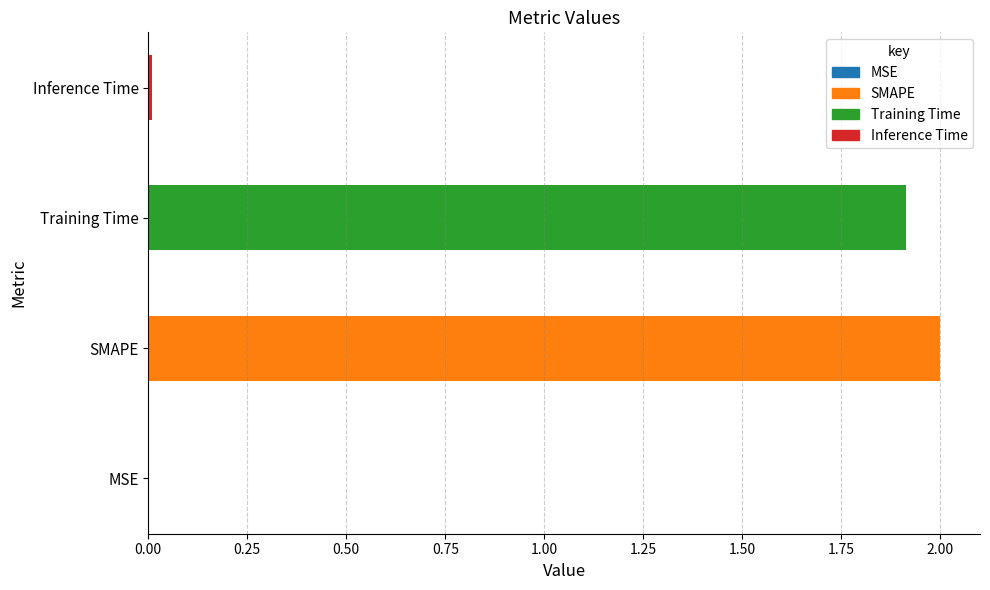

Which has a higher value, SMAPE or Inference Time?

SMAPE